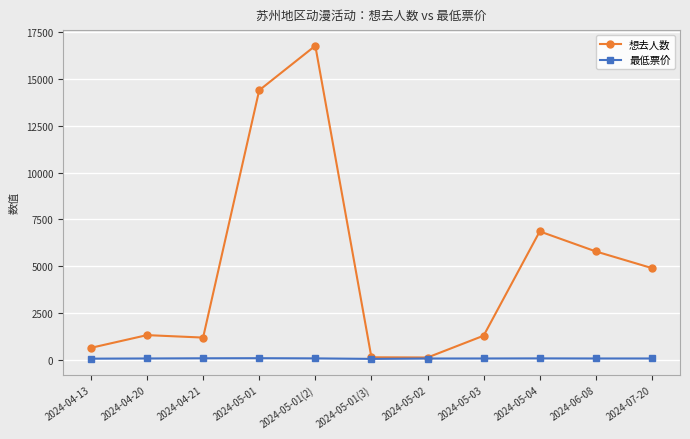

What is the minimum value for 想去人数?

112.0